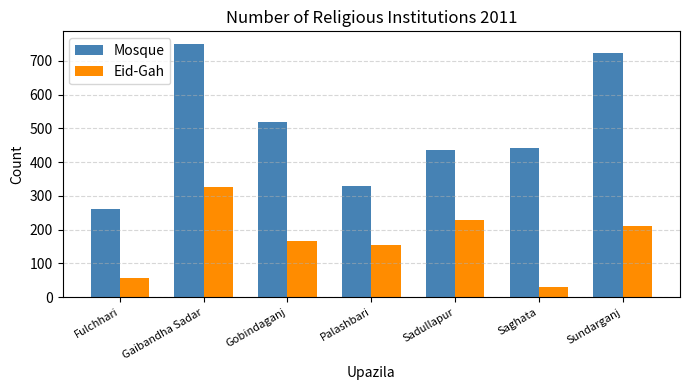

What are all the series names shown in the legend?

Mosque, Eid-Gah